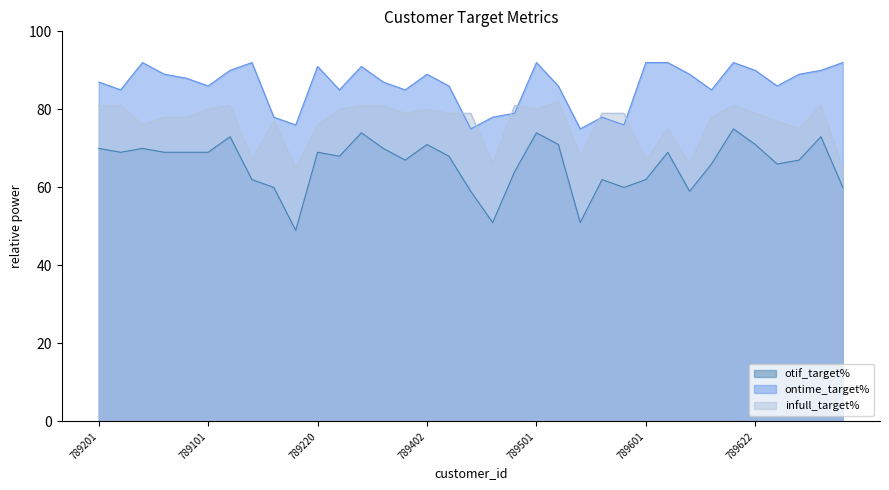

Between which two adjacent categories do infull_target% and ontime_target% first intersect?

789403 and 789420